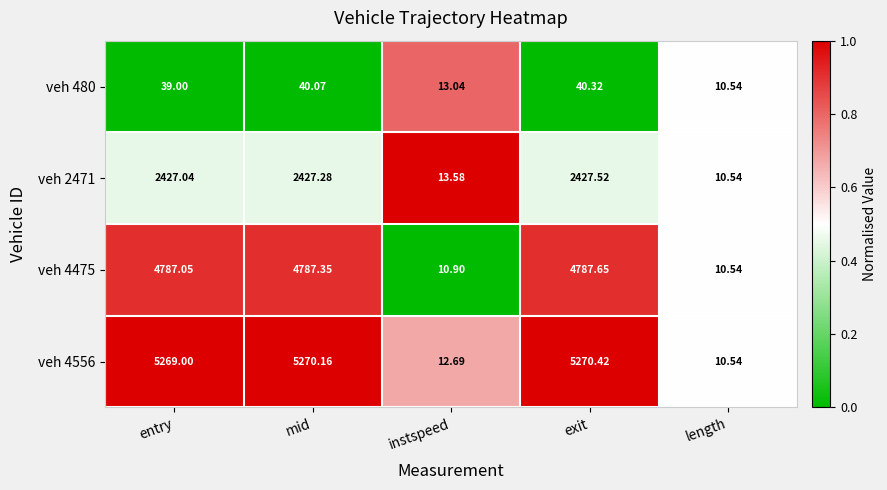

Where is veh 4556 nearest to the value 2640?

instspeed